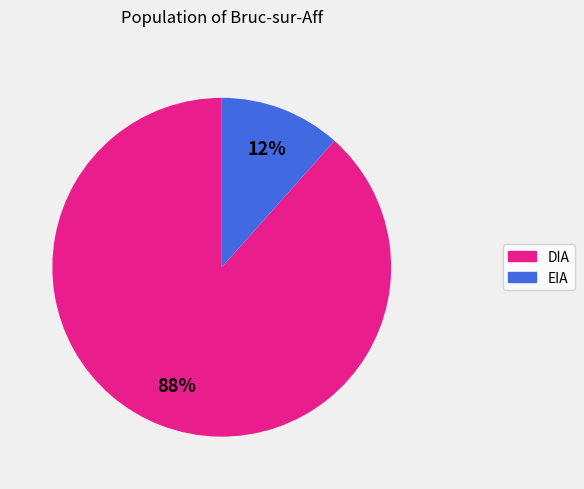

What is the majority slice?

DIA